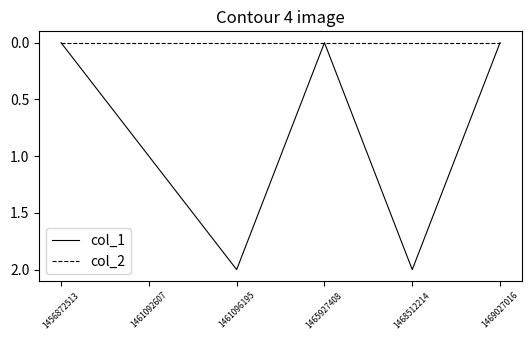

Reading right to left, transcribe all the data shown in this chart.

col_1: 0	2	0	2	1	0
col_2: 0	0	0	0	0	0